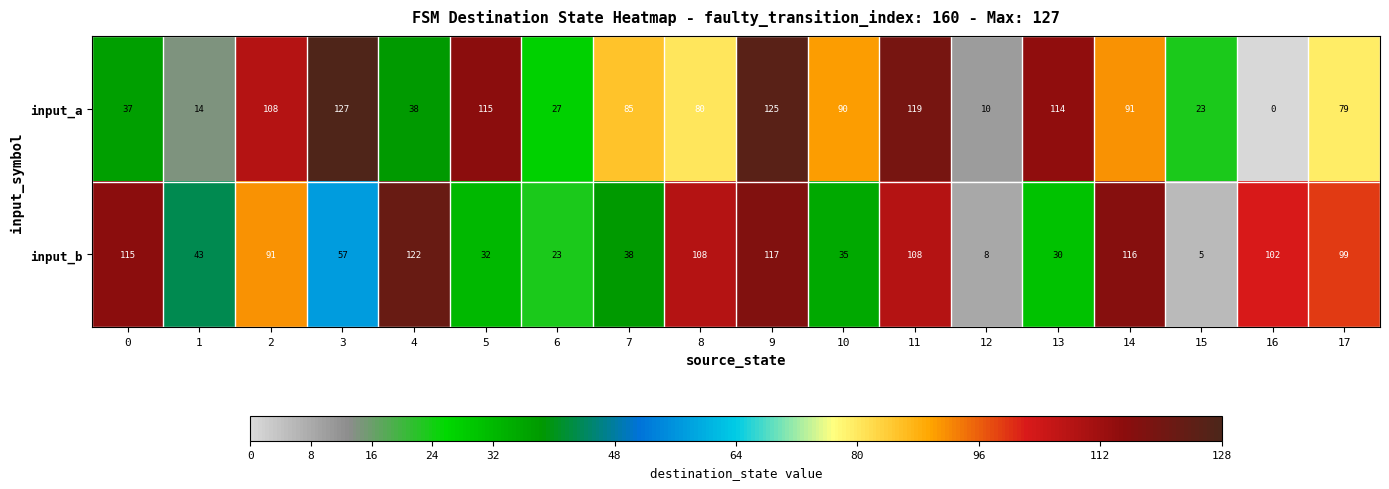

At which category does the chart reach its peak across all series?

3